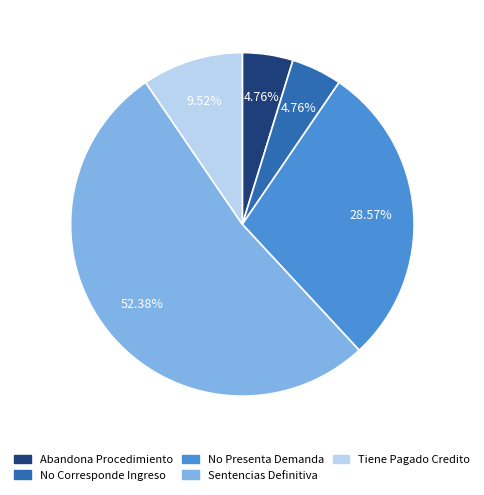

How many segments does this pie chart have?

5